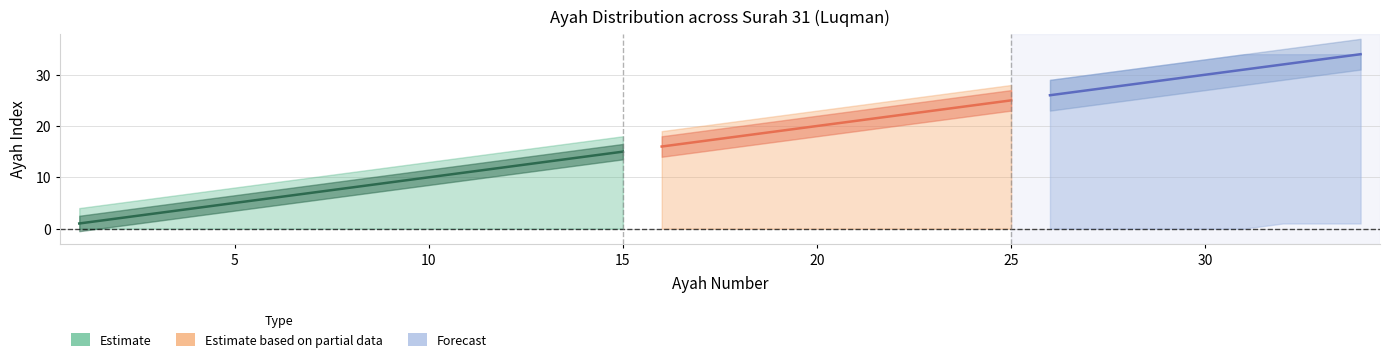

True or false: ayah_upper and ayah_lower intersect in this chart.

False